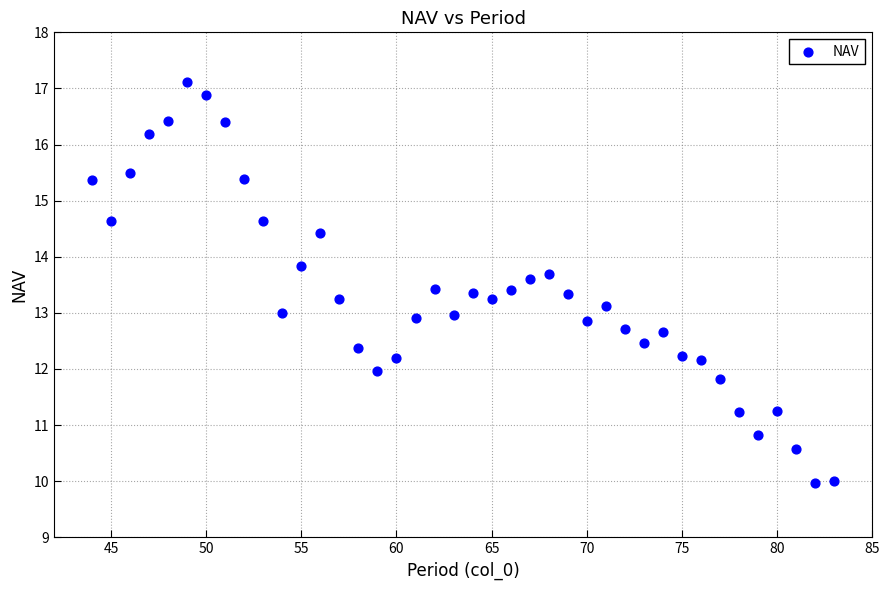

What is the range of Y values (max minus min)?

7.1